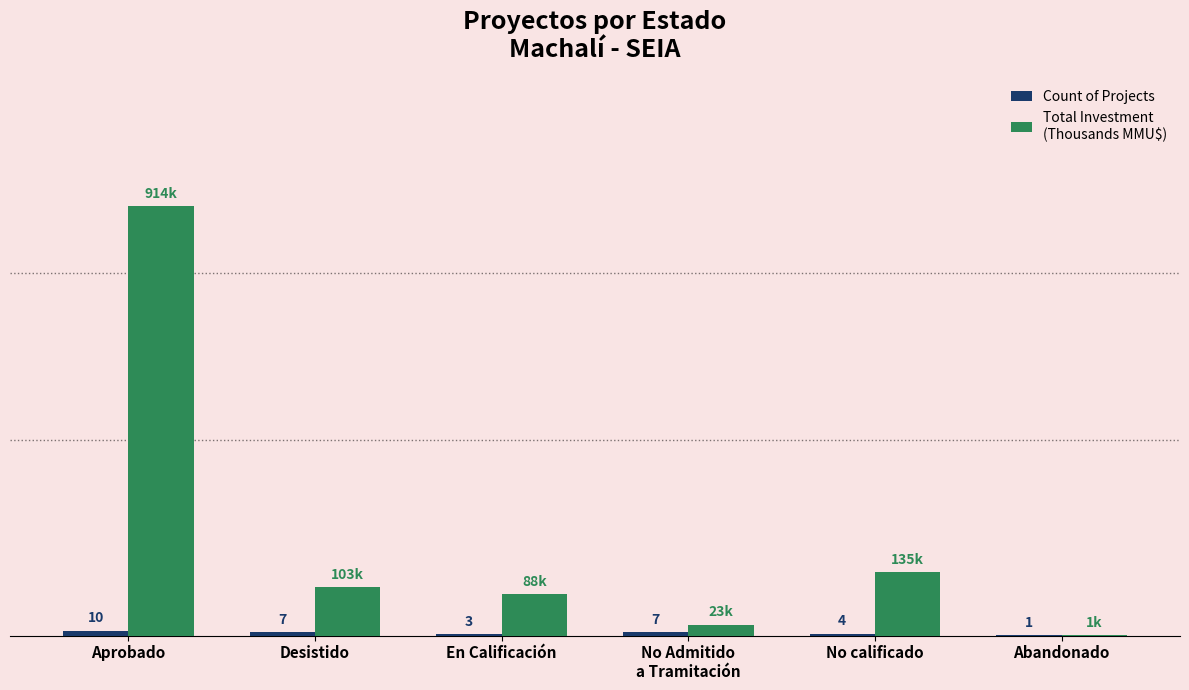

At which category is the sum across all series the highest?

Aprobado